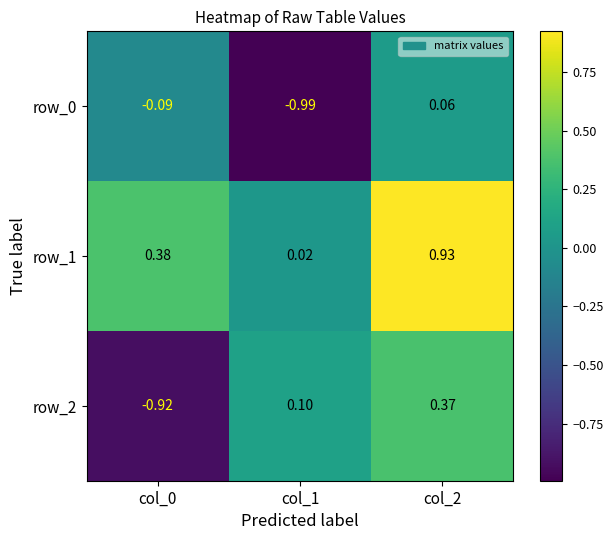

Is the value of row_2 at col_0 greater than the value of row_0 at col_1?

Yes